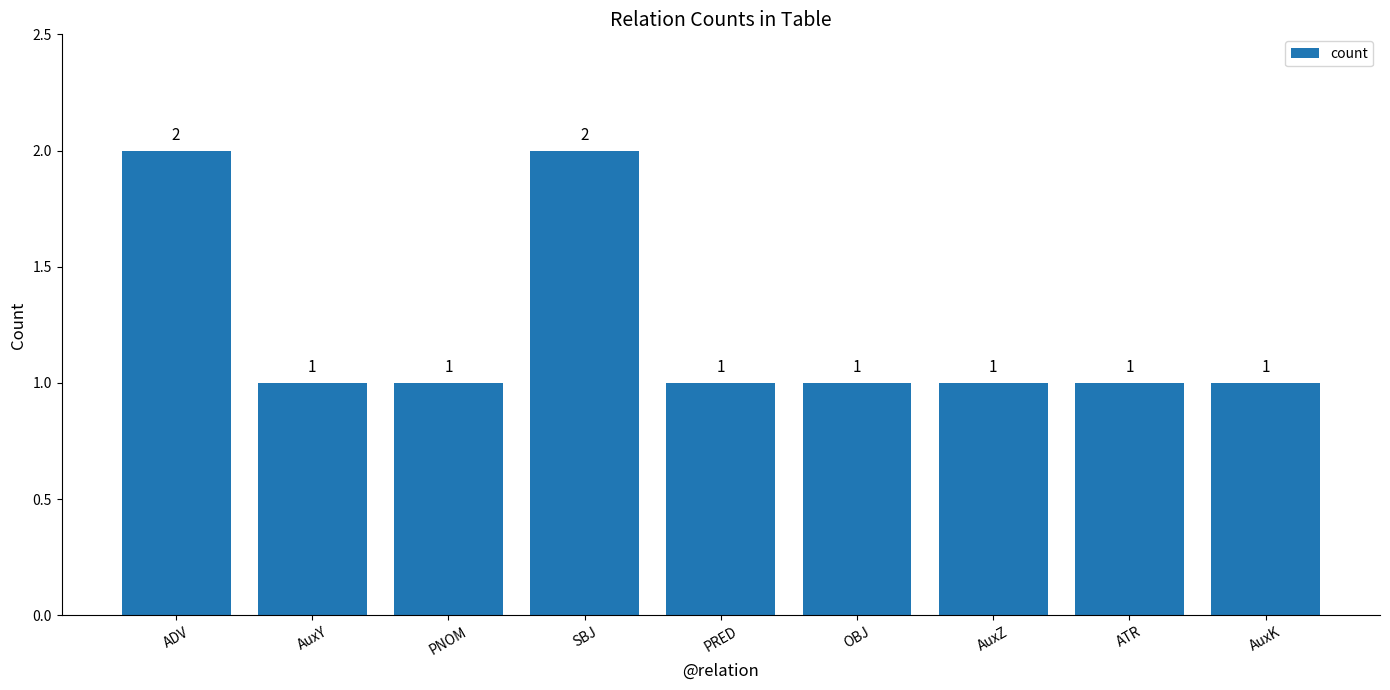

Reading left to right, extract all data points from this chart.

2	1	1	2	1	1	1	1	1